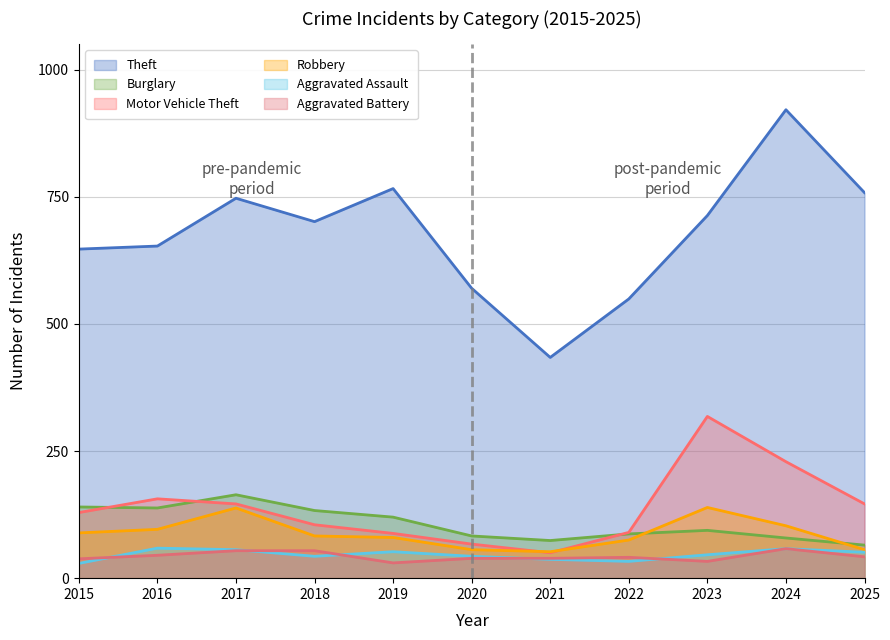

Is it true that Burglary equals 46 at 2023?

False